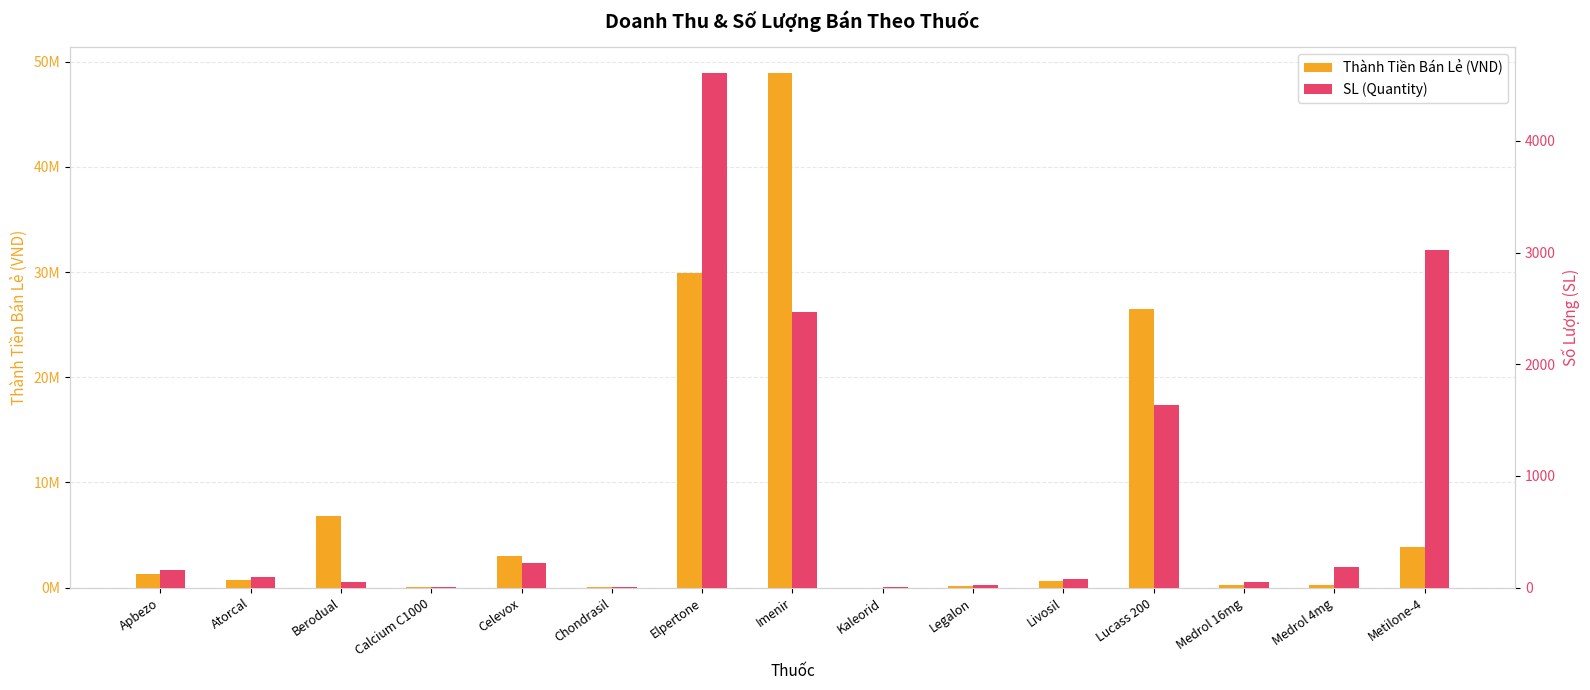

What is the value of the SL (Quantity) bar at the 1st from the left?

160